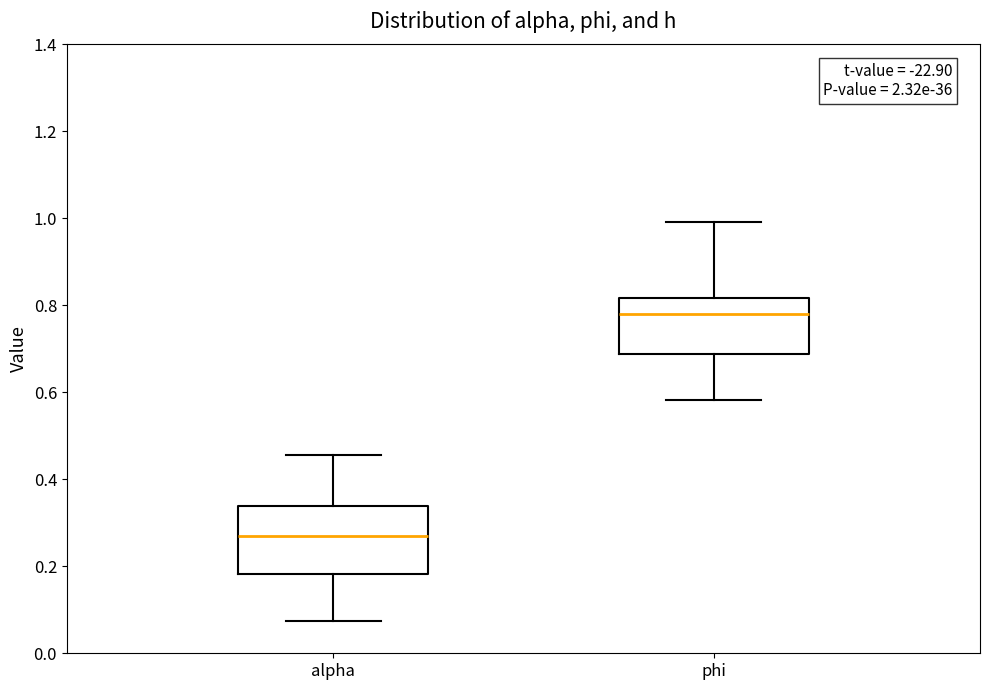

Which box has the highest median line?

phi